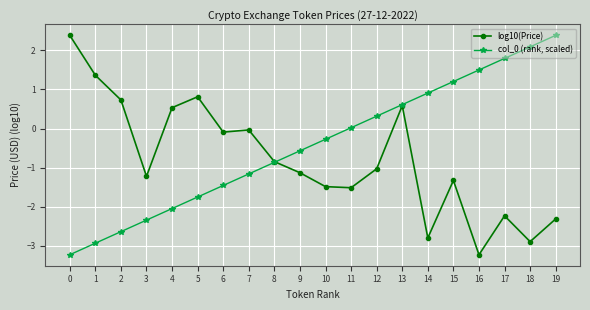

How many values in log10(Price) are below zero?

14